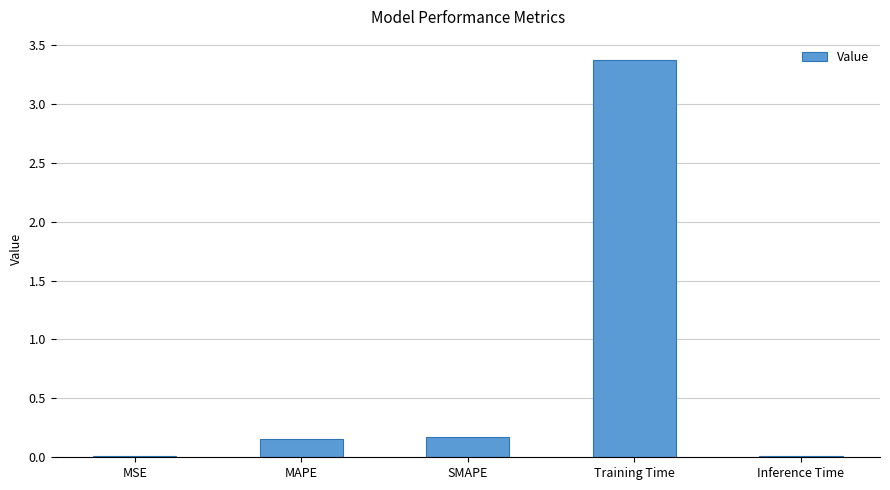

What is the label of the 4th bar from the left?

Training Time